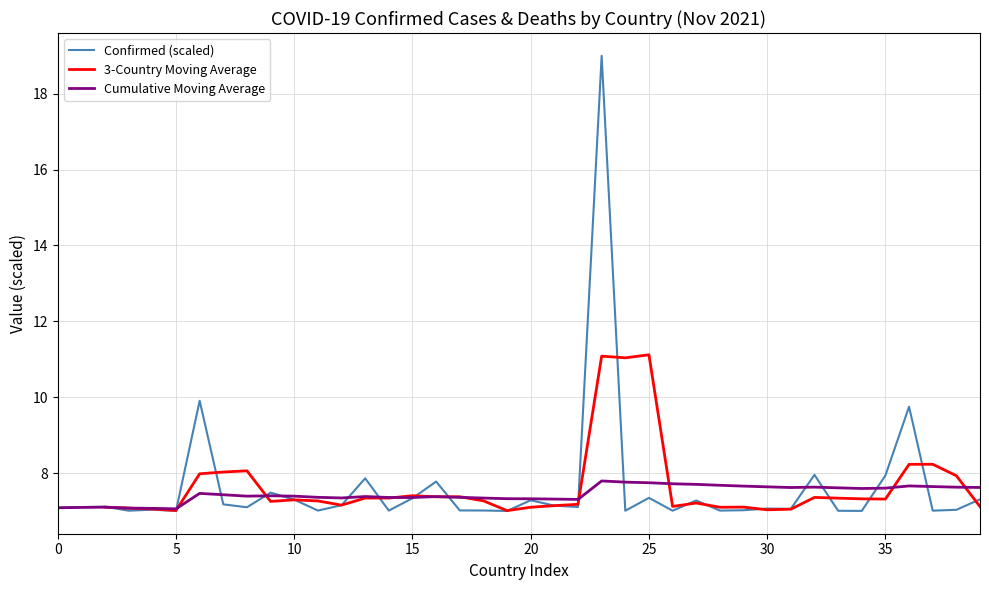

What is the lowest value of the Confirmed (scaled) series?

7.0